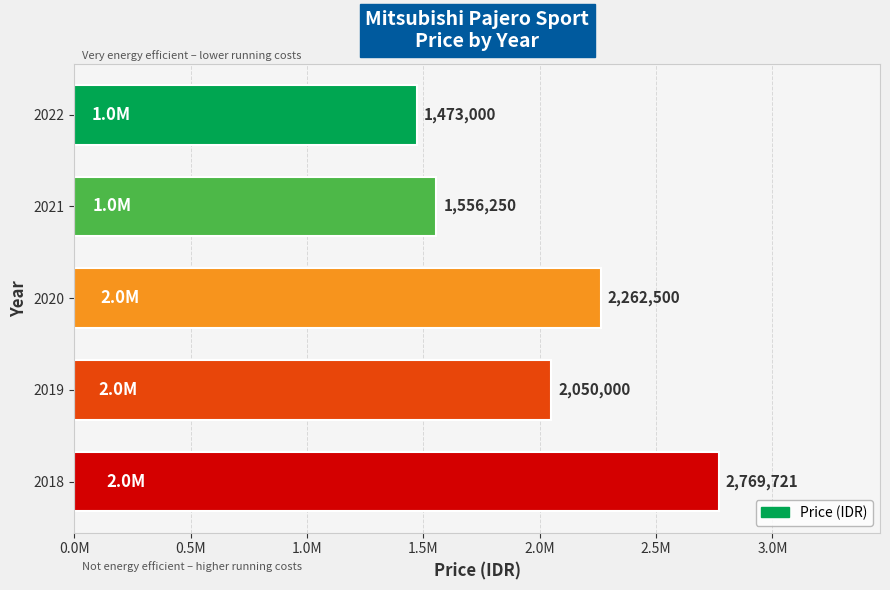

Are the bars horizontal?

Yes